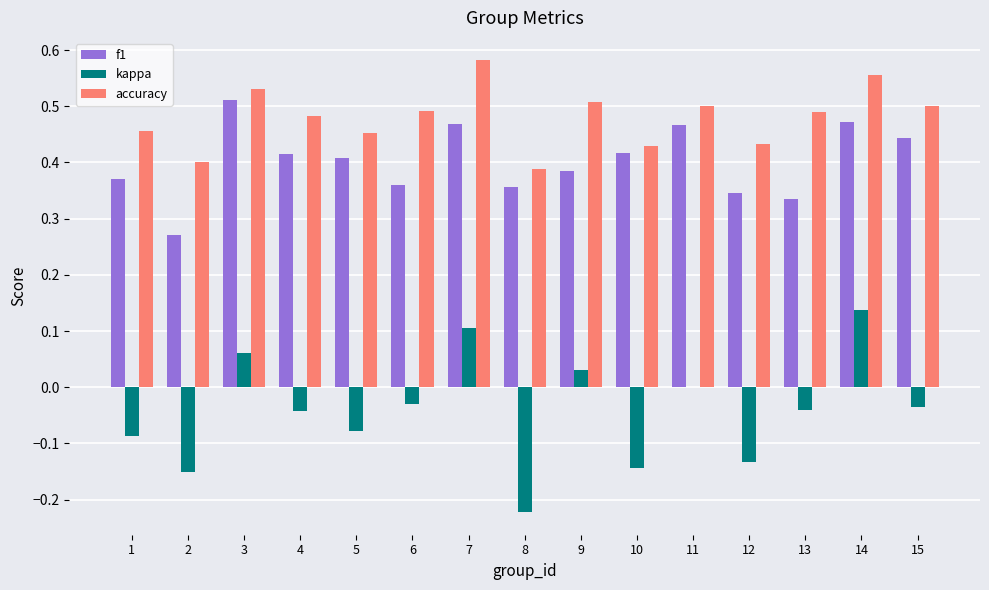

What are all the series names shown in the legend?

f1, kappa, accuracy